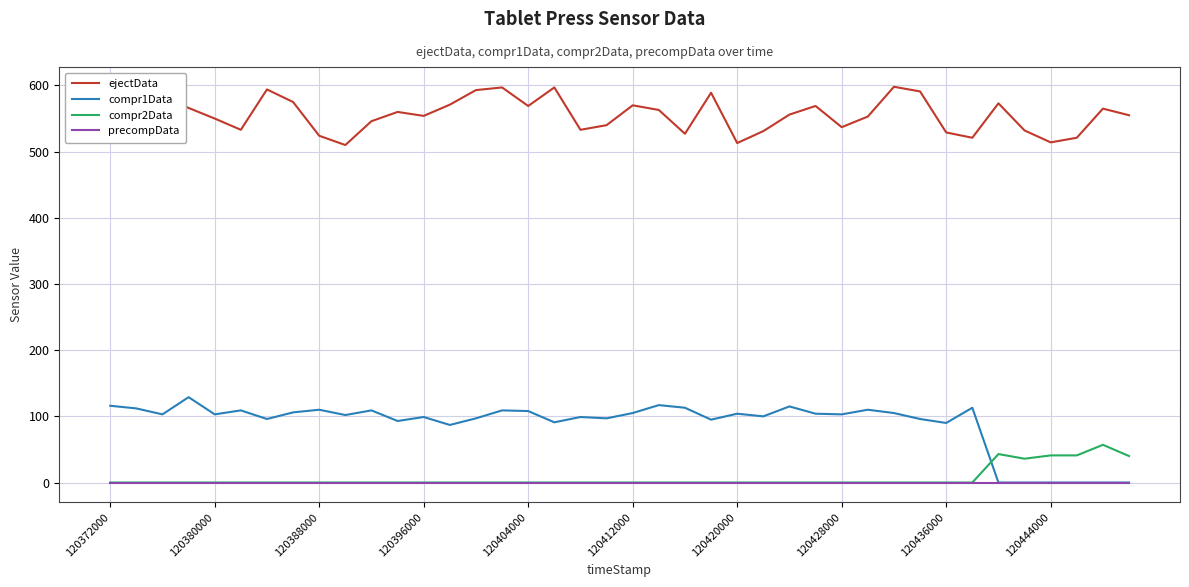

What is the maximum value shown in the chart?

598